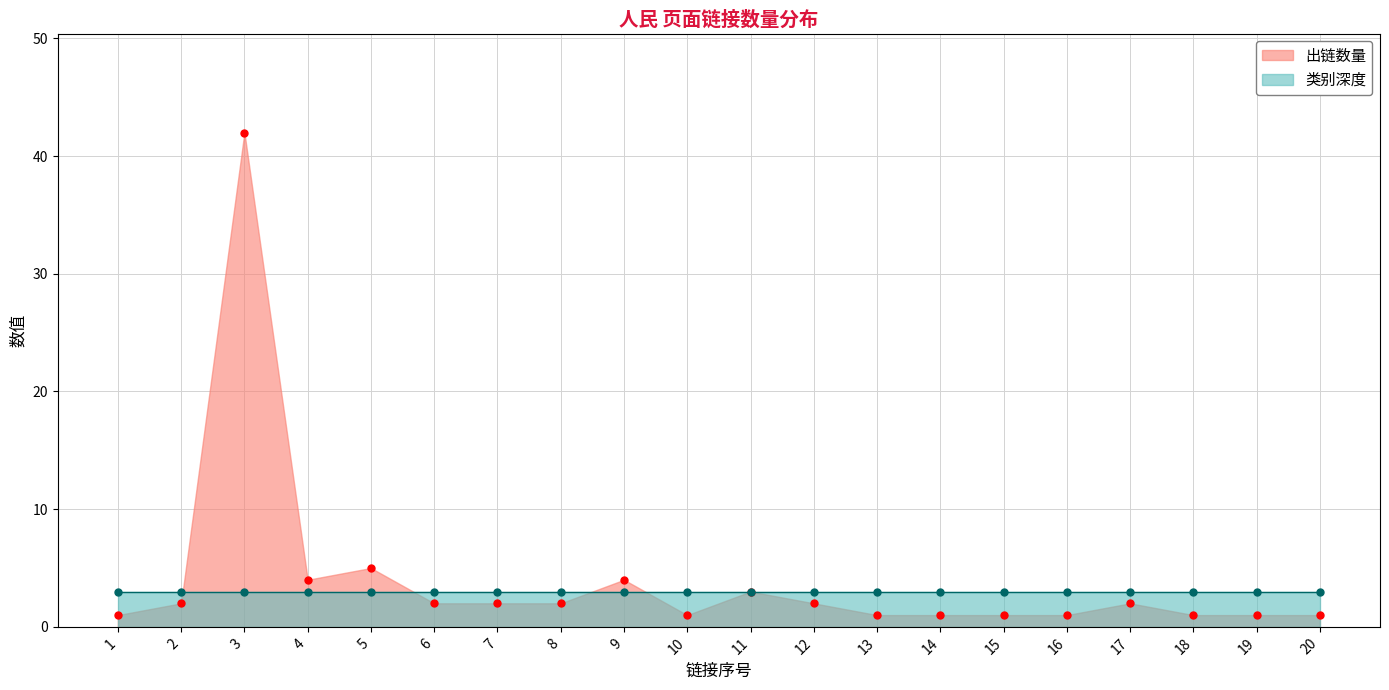

True or false: the data shows 1 at 18.

True